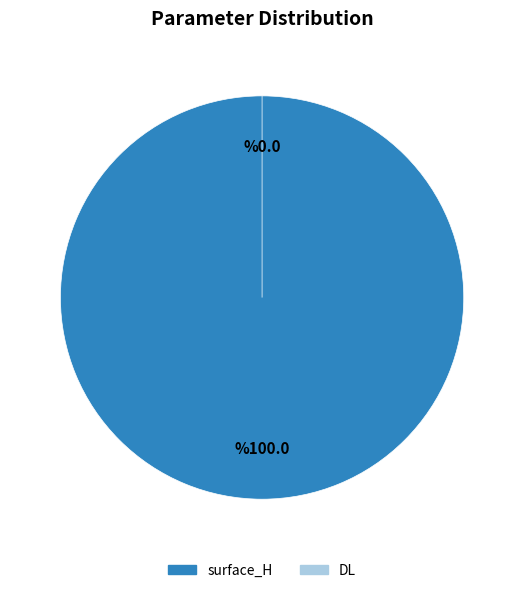

To the nearest percent, what percentage of the pie is surface_H?

100%